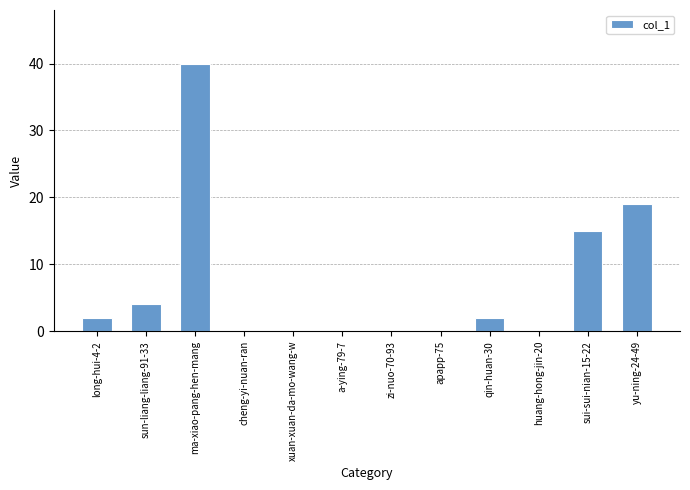

How many distinct data groups are displayed?

1